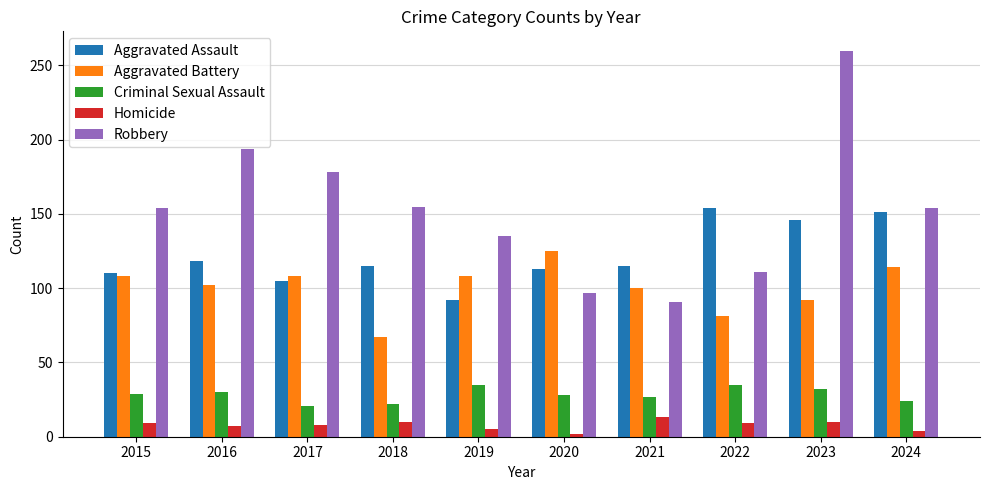

At 2018, list the series in order from smallest to largest.

Homicide, Criminal Sexual Assault, Aggravated Battery, Aggravated Assault, Robbery